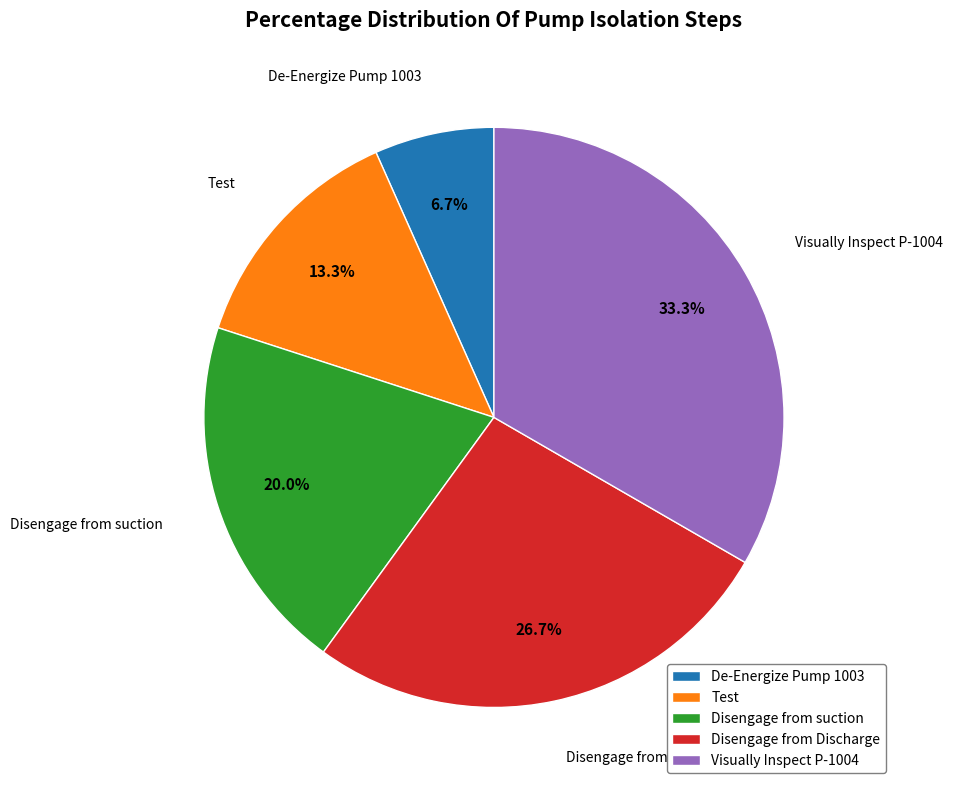

What percentage is the Disengage from suction slice, to the nearest percent?

20%